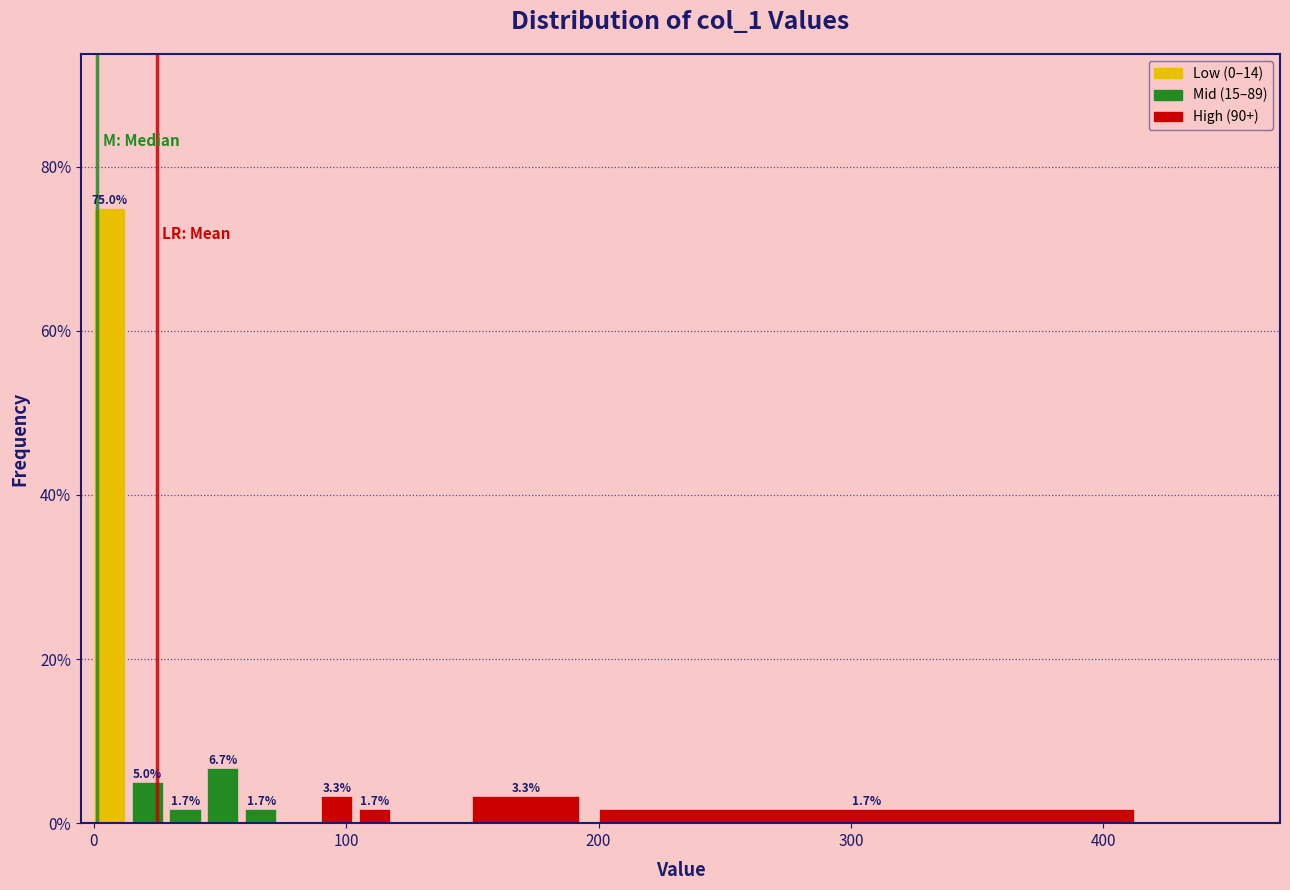

Read against the x-axis, roughly where is the centre of the tallest bar?

10